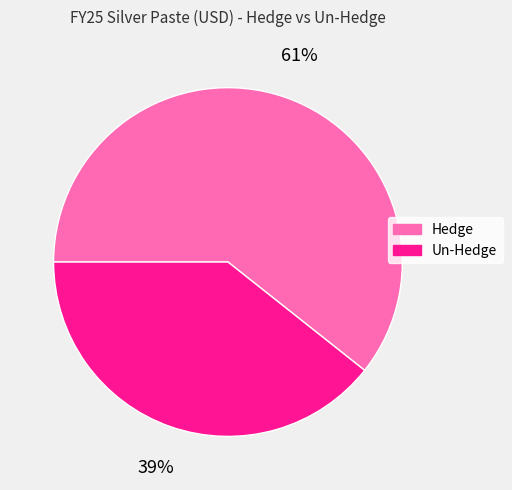

Which slice is the smallest?

Un-Hedge